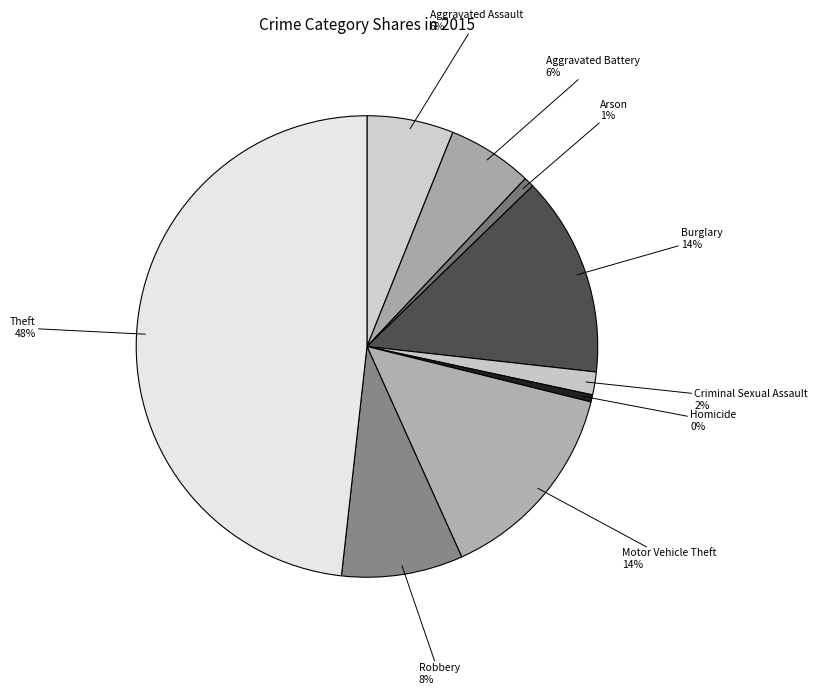

Do Theft and Arson together represent more than half of the pie?

No